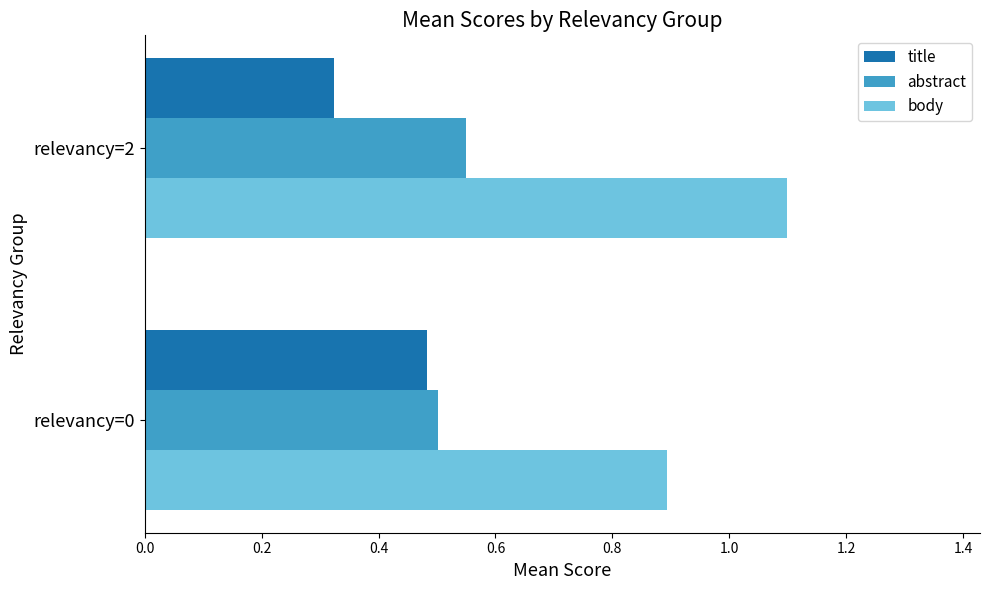

The abstract series shows 0.3 at relevancy=2. True or false?

False